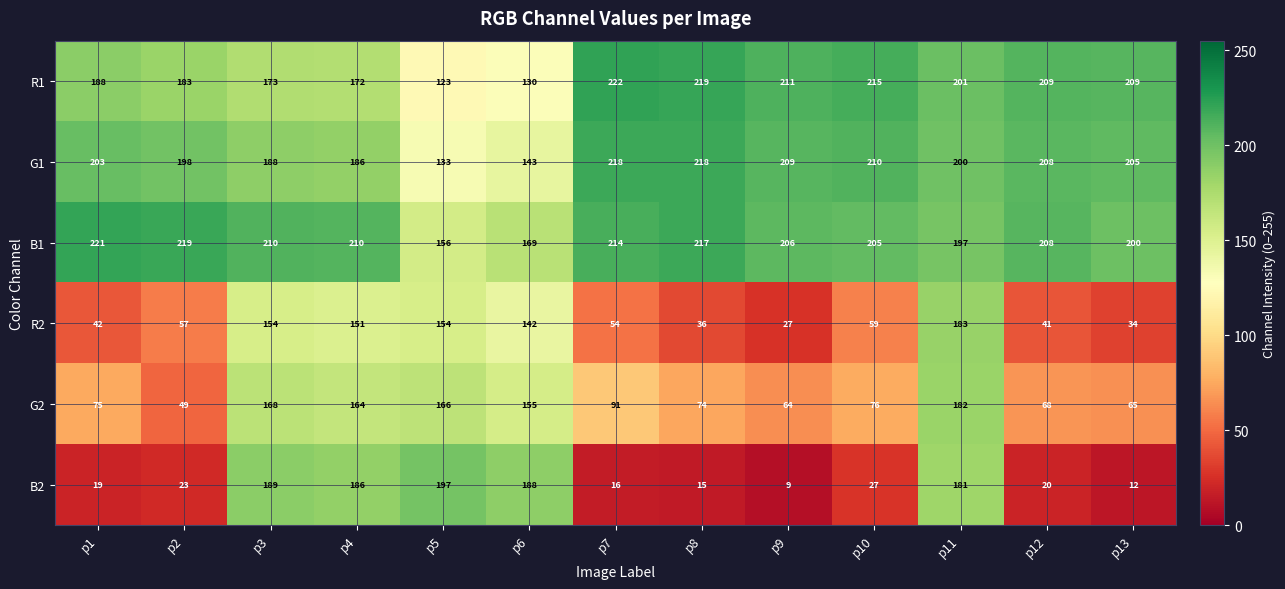

The B1 series shows 133 at p7. True or false?

False